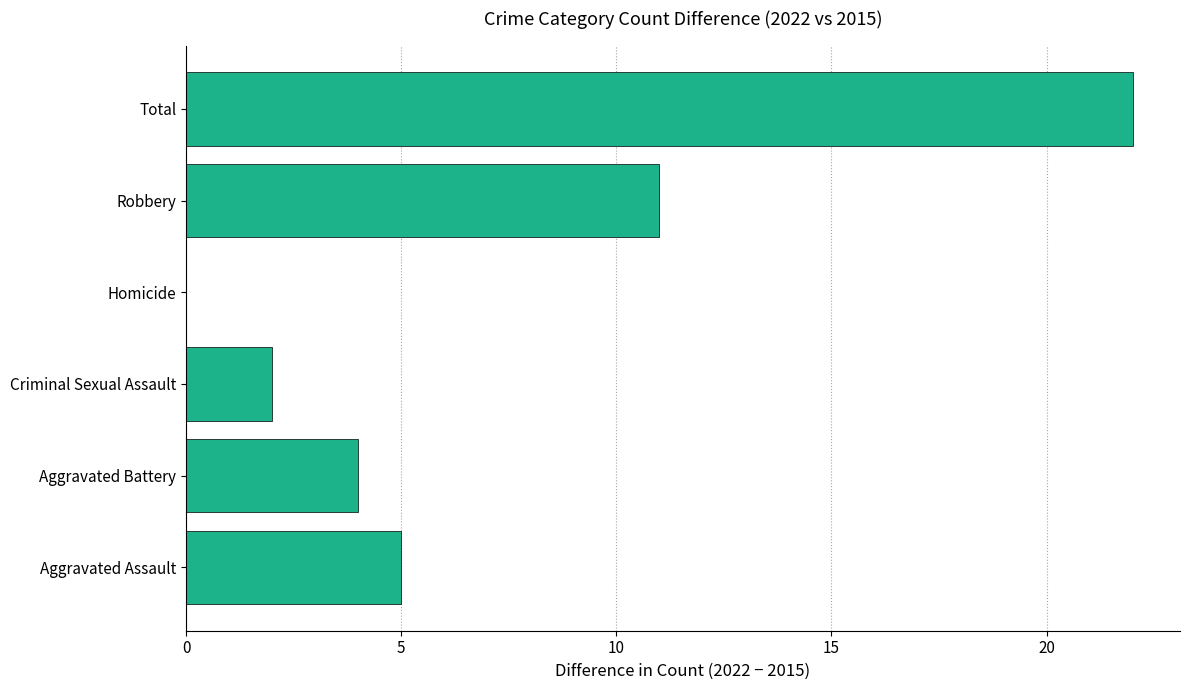

Which category has the highest value across all series?

Total